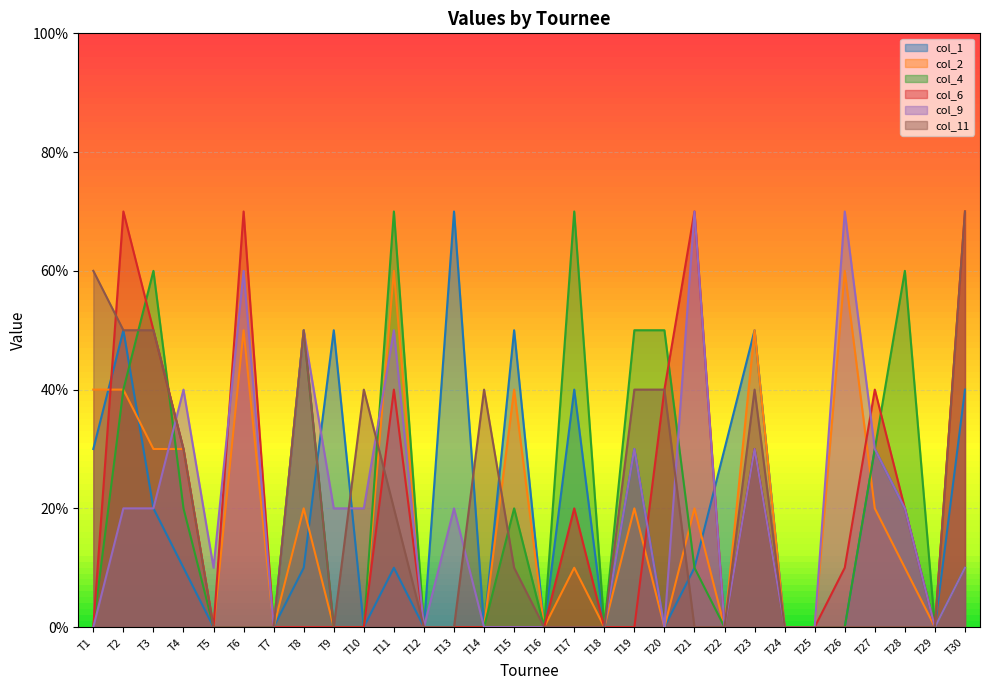

True or false: col_11 has a value of 0 at T5.

True